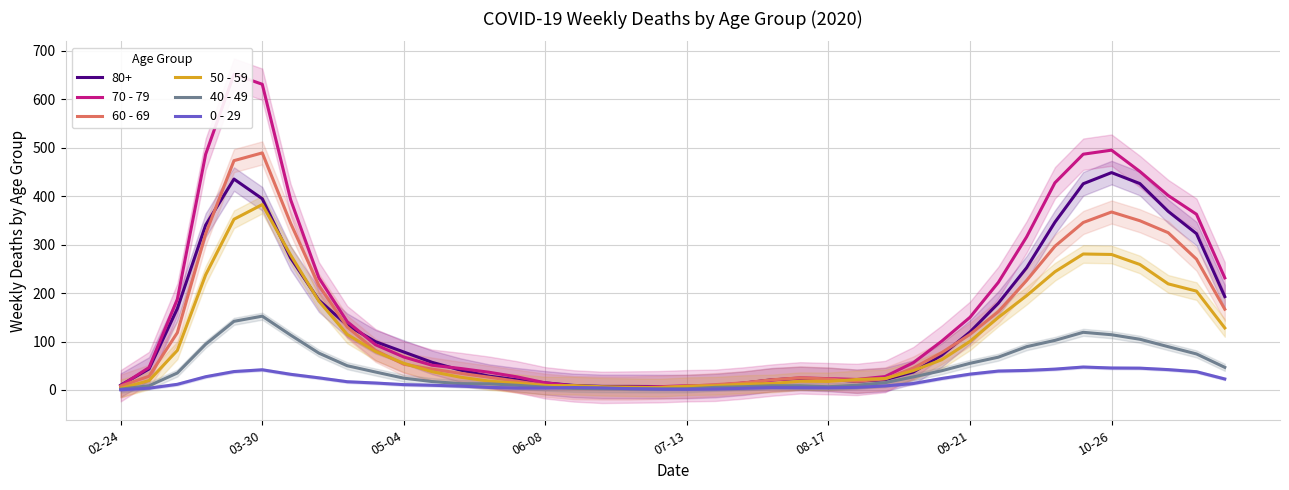

How many interior local peaks does the 0 - 29 series have?

4